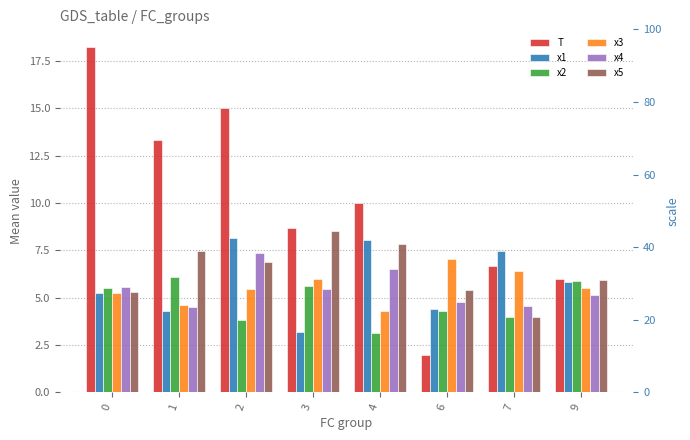

How many categories are shown in the chart?

8